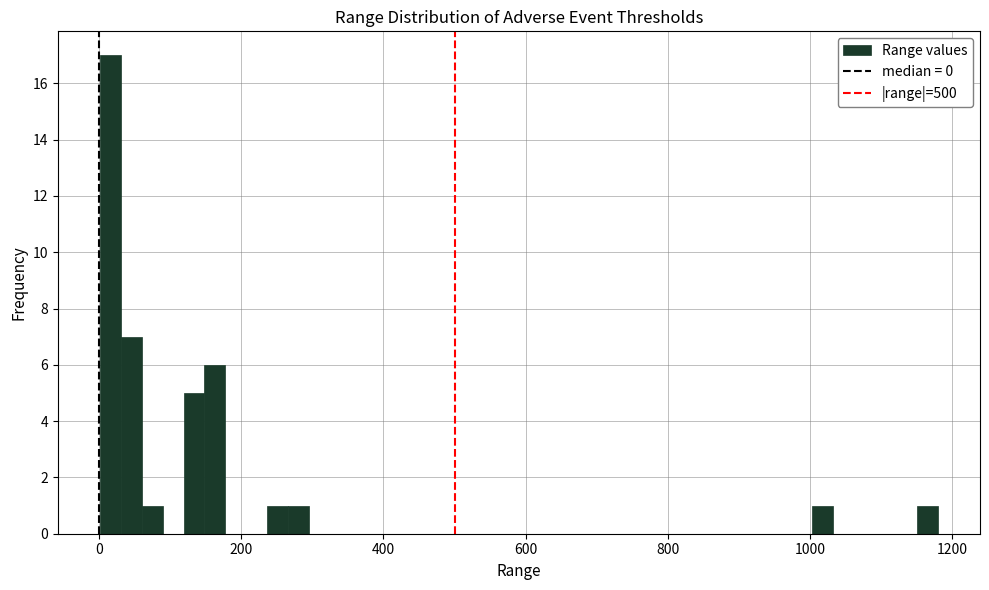

Read against the x-axis, roughly where is the centre of the tallest bar?

20